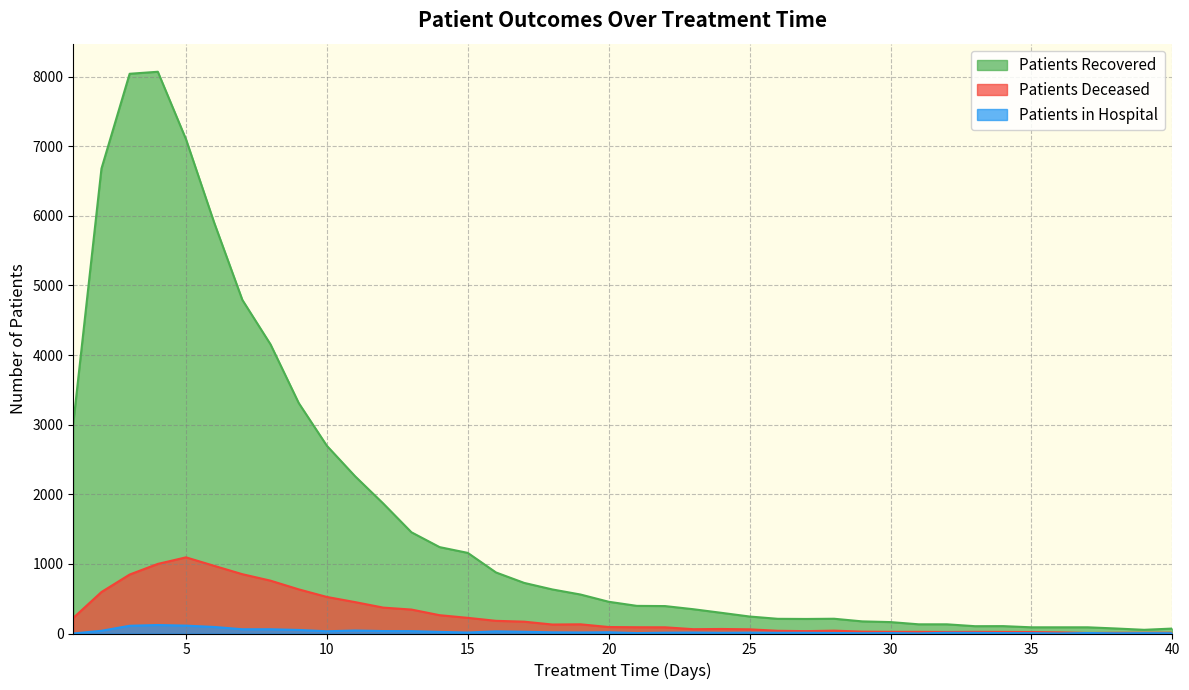

What is the difference between the patients_recovered values at 10 and 23?

2347